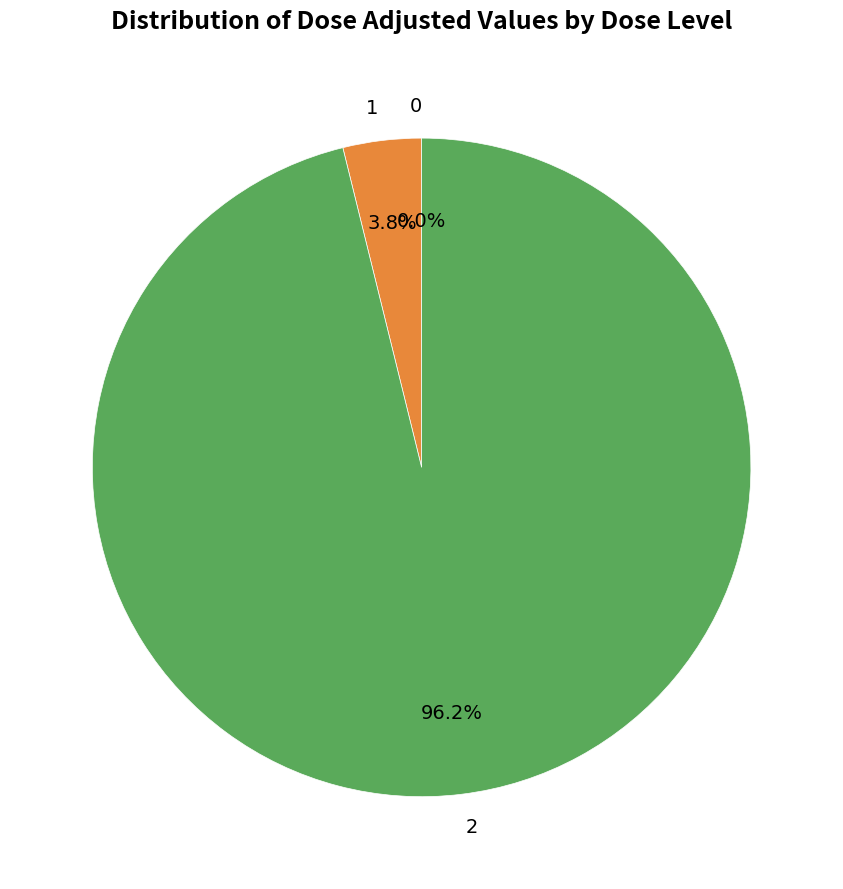

Does 1 represent more than half of the total?

No